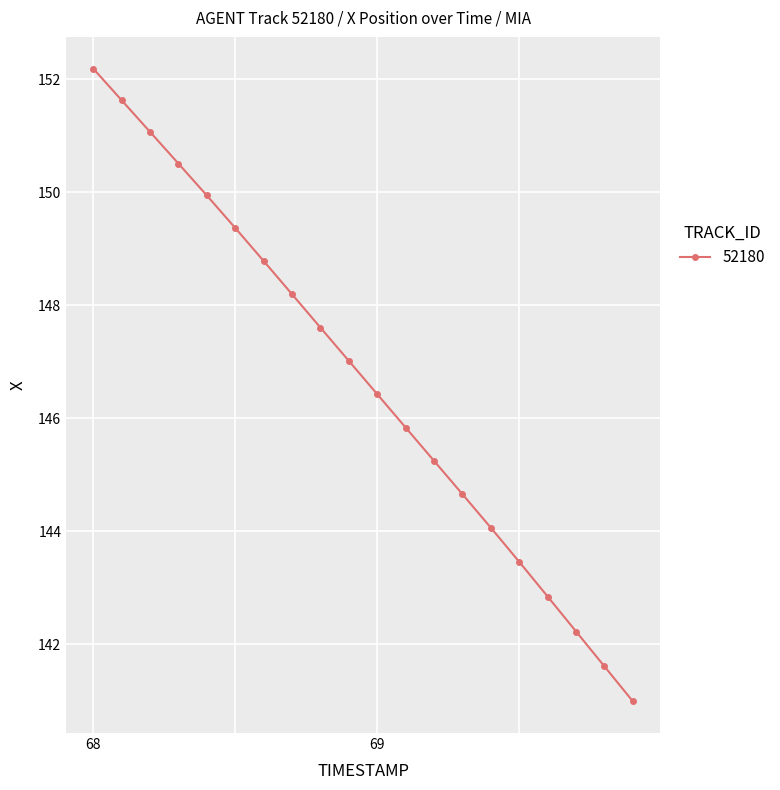

What is the minimum value shown in the chart?

141.0